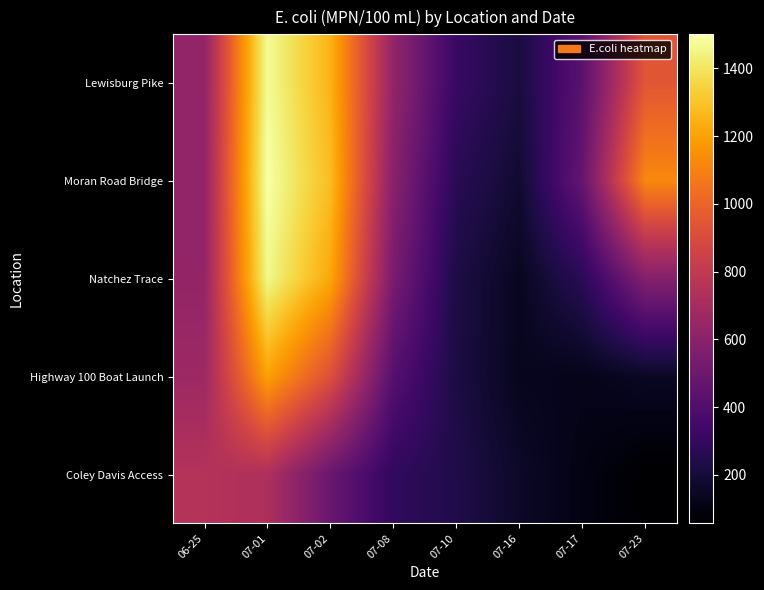

Reading left to right, list all the values displayed in this chart.

Coley Davis Access: 06-25=751.8	07-01=727.2	07-02=486.7	07-08=292.7	07-10=239.2	07-16=161.9	07-17=107.8	07-23=57.0
Highway 100 Boat Launch: 06-25=668.7	07-01=1199.4	07-02=919.8	07-08=419.6	07-10=223.9	07-16=135.7	07-17=124.3	07-23=151.2
Natchez Trace: 06-25=632.7	07-01=1463.3	07-02=1217.9	07-08=538.2	07-10=229.4	07-16=140.8	07-17=273.3	07-23=578.2
Moran Road Bridge: 06-25=630.4	07-01=1500.8	07-02=1282.2	07-08=593.6	07-10=268.5	07-16=182.6	07-17=473.4	07-23=1123.3
Lewisburg Pike: 06-25=627.8	07-01=1478.1	07-02=1252.2	07-08=629.9	07-10=316.0	07-16=215.1	07-17=435.5	07-23=948.0